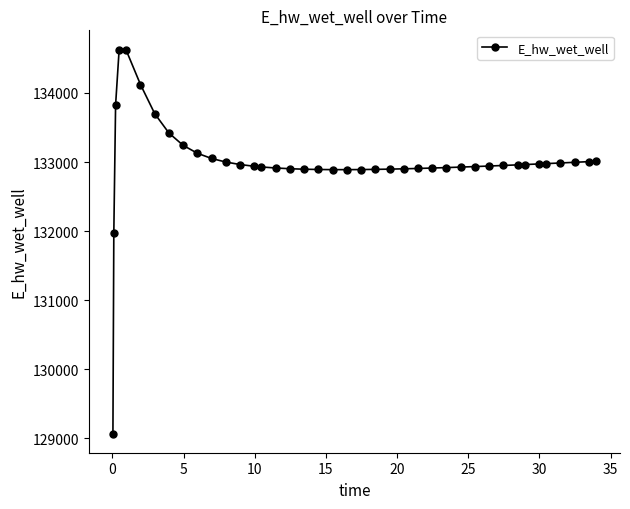

What is the smallest value displayed?

129070.3